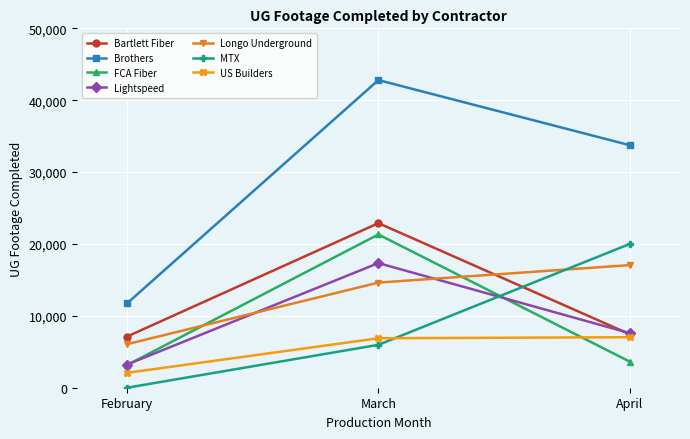

What is the minimum value for Lightspeed?

3226